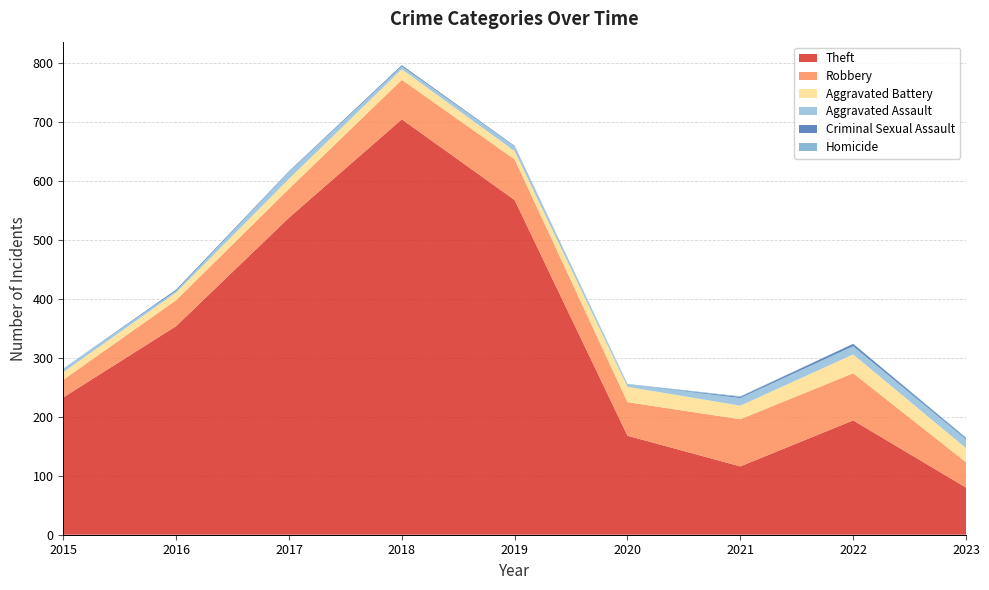

Reading right to left, transcribe all the data shown in this chart.

Theft: 80	194	116	168	568	705	538	354	233
Robbery: 43	80	80	57	69	67	49	44	30
Aggravated Battery: 24	32	23	26	14	18	17	13	13
Aggravated Assault: 15	14	13	4	8	5	12	3	6
Criminal Sexual Assault: 2	4	2	0	1	2	1	2	0
Homicide: 1	0	1	1	0	0	0	0	0